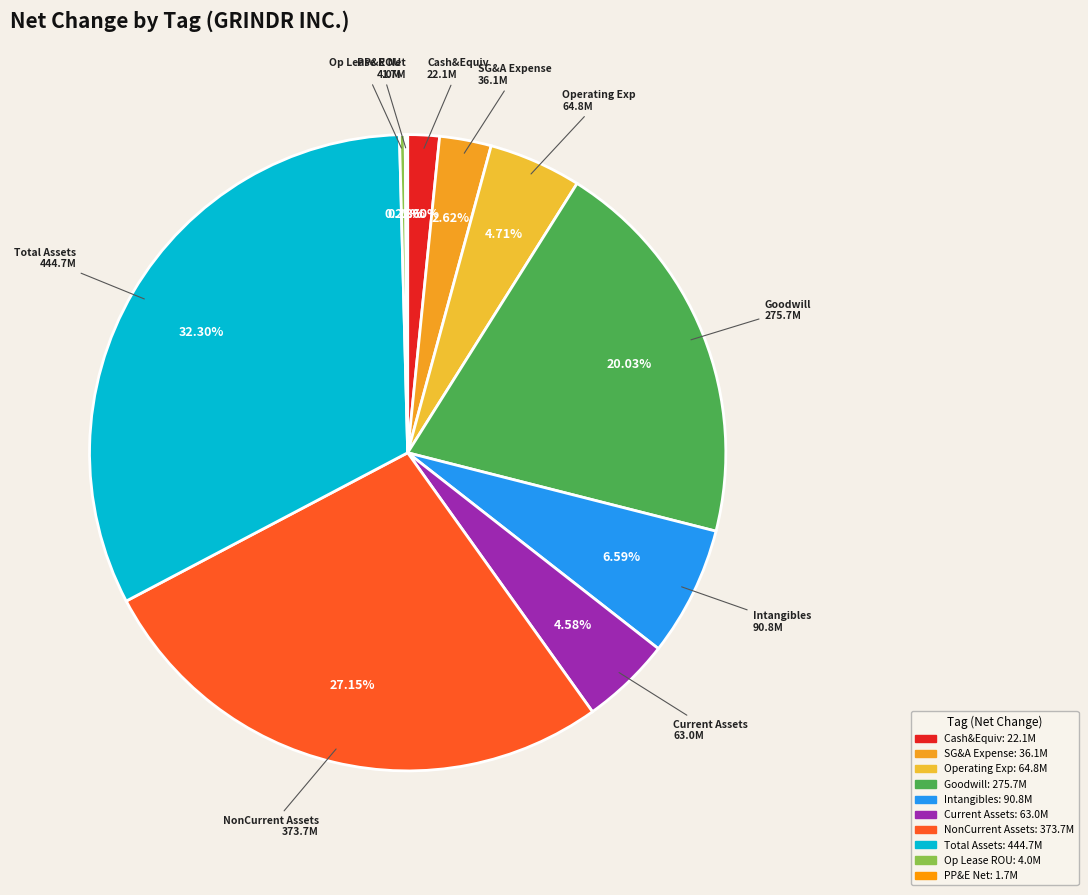

Does any single category account for the majority?

No